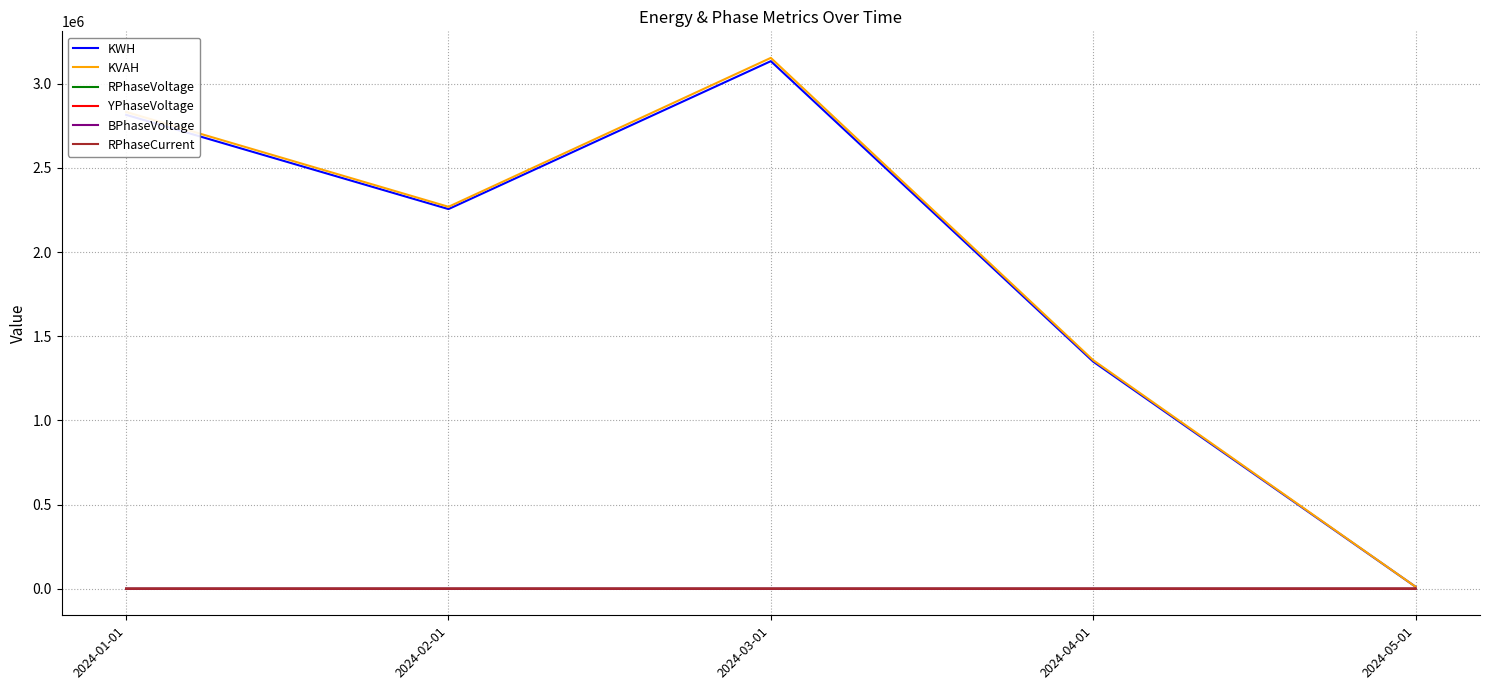

What is the average value of the KWH series?

1913215.0